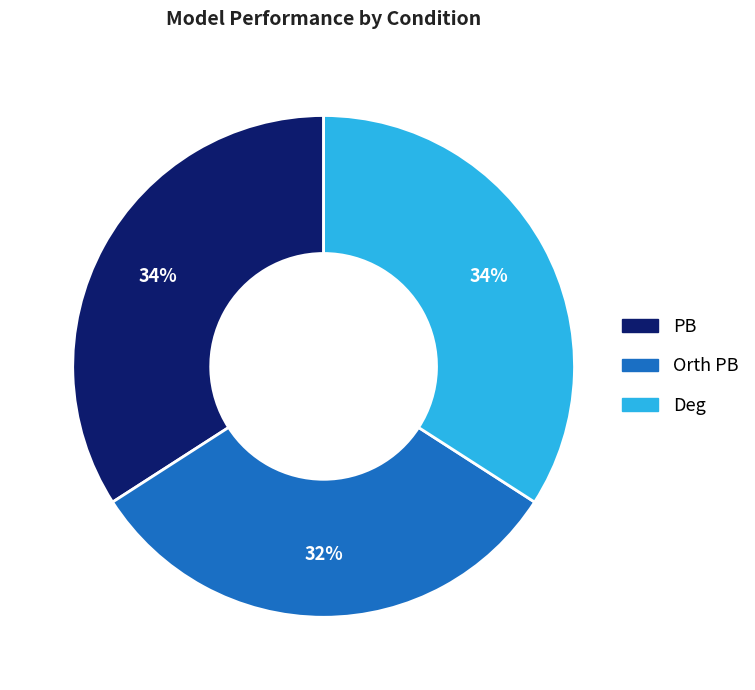

Which has a higher value, Orth PB or PB?

PB